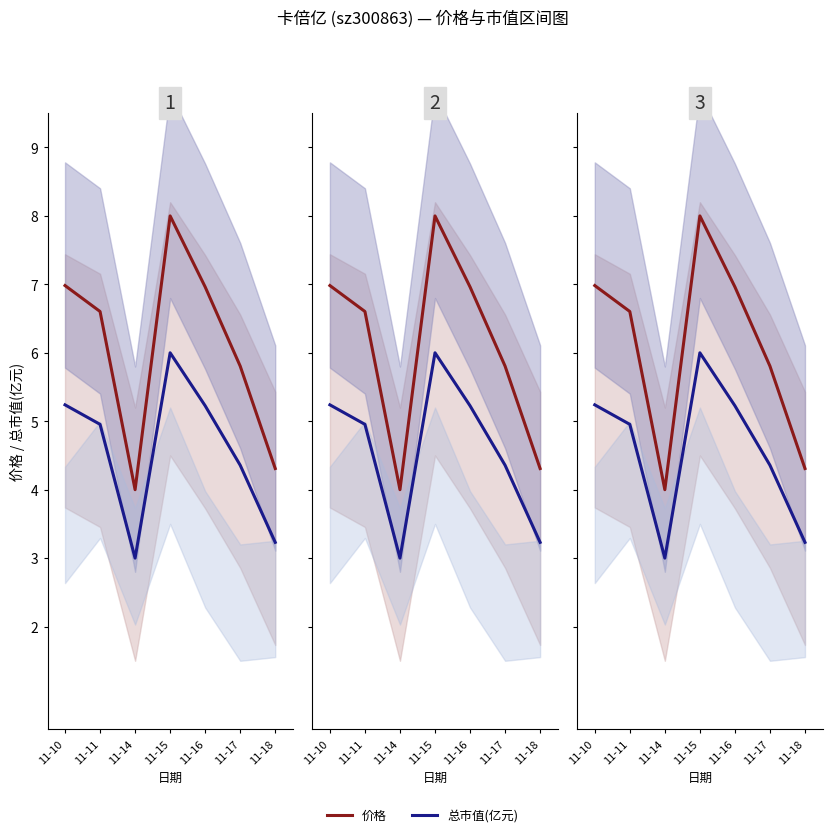

The value of 总市值(亿元) at 11-10 is 5.2. True or false?

True